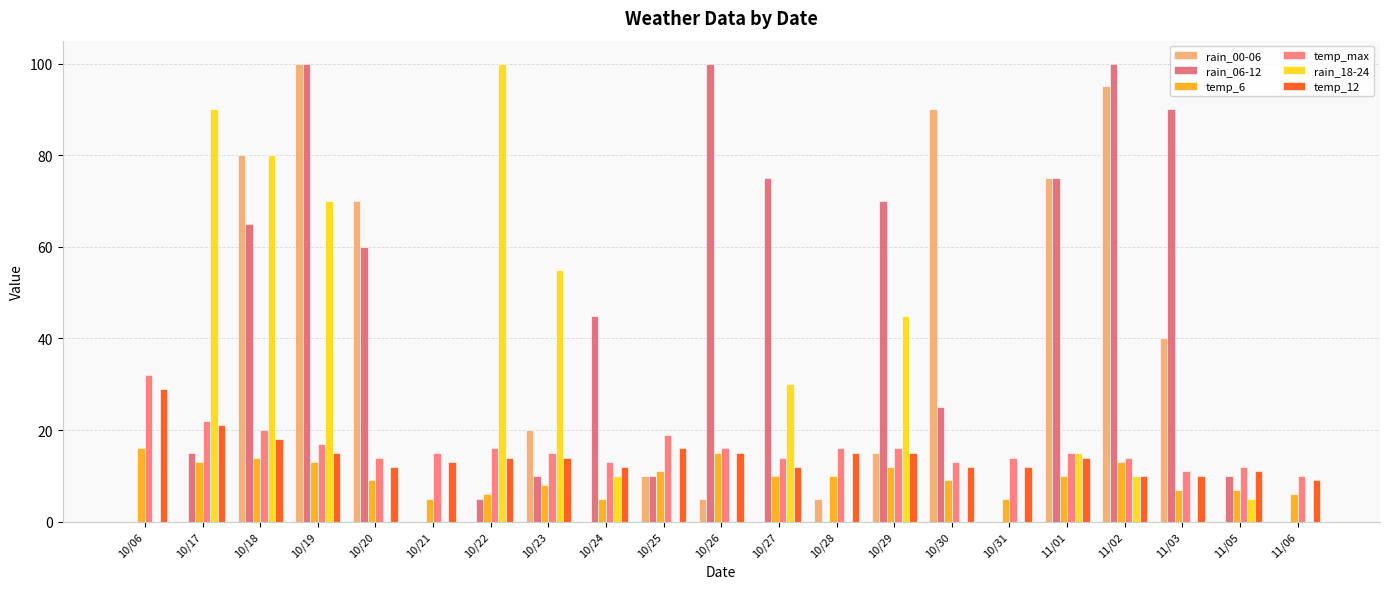

Which category has the highest value in the temp_12 series?

10/06